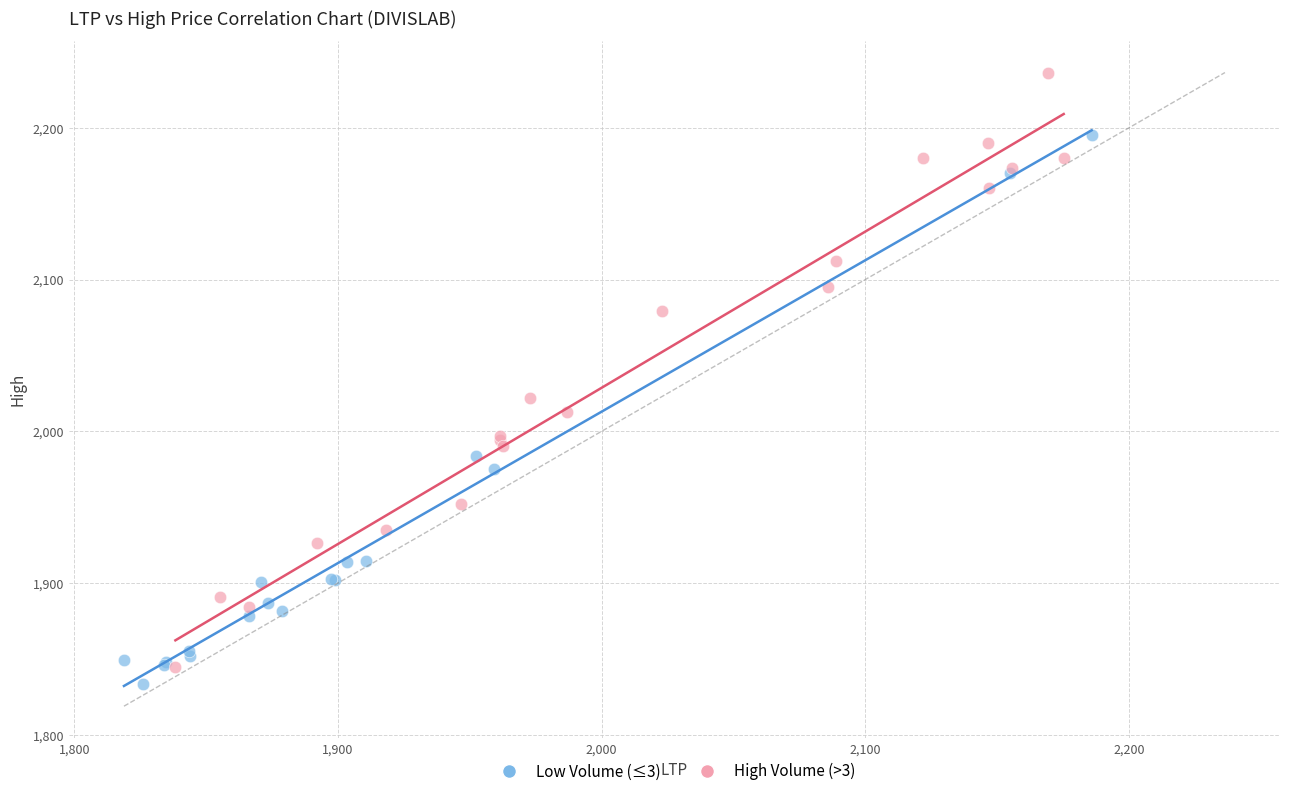

Which series has the widest spread of Y values?

High Volume (>3)